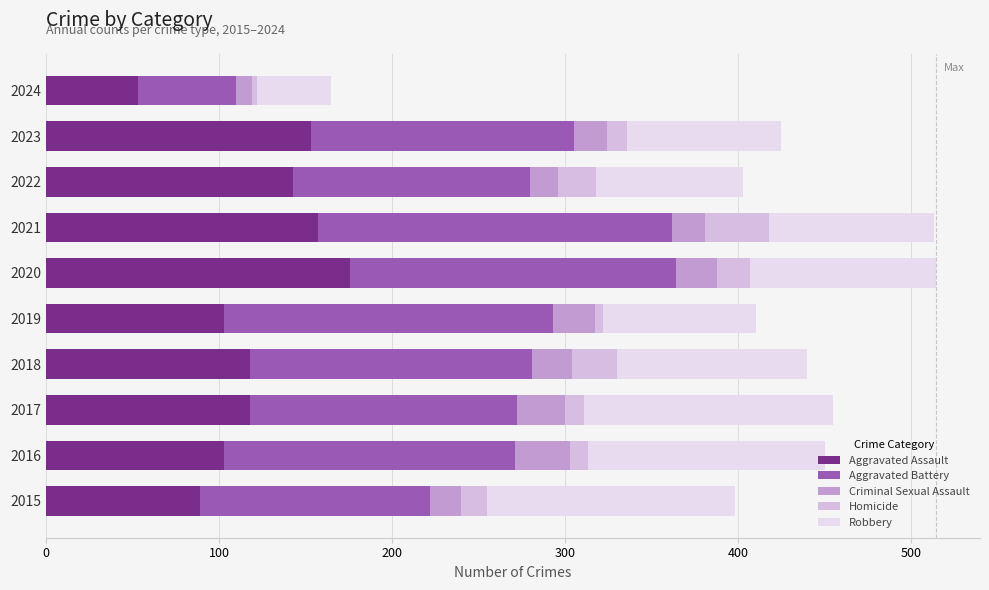

How many categories are shown in the chart?

10